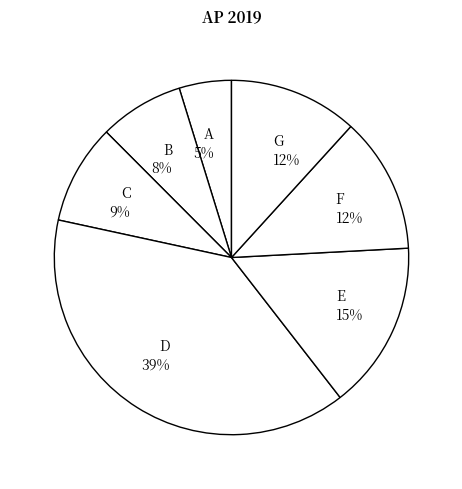

Is the sum of E and B greater than half?

No